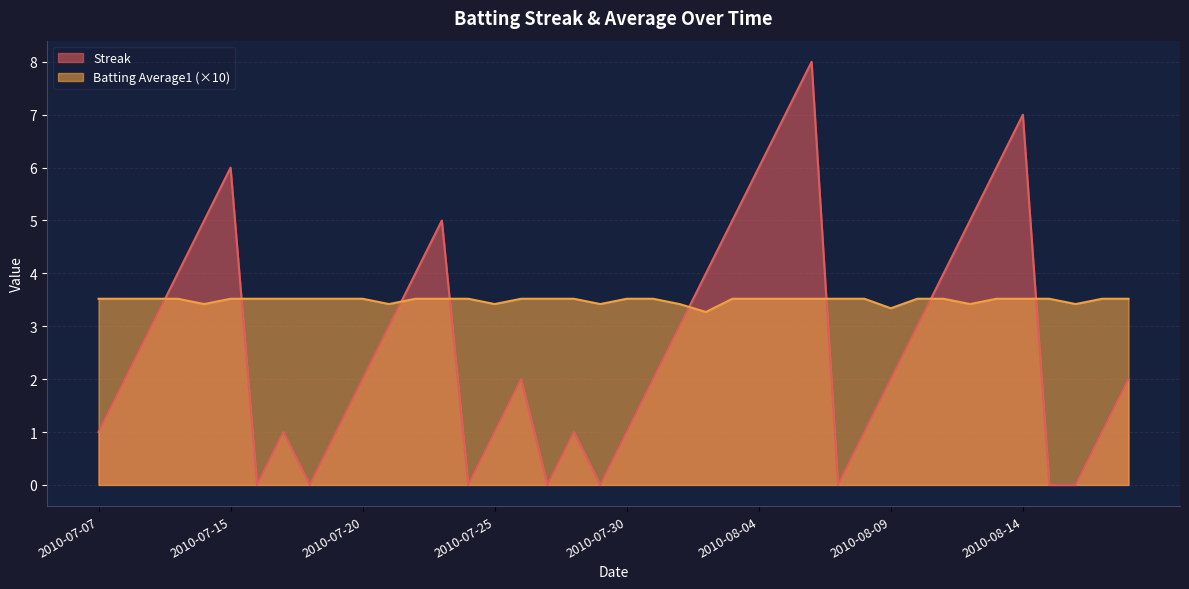

How many data points in Streak are above 2?

18